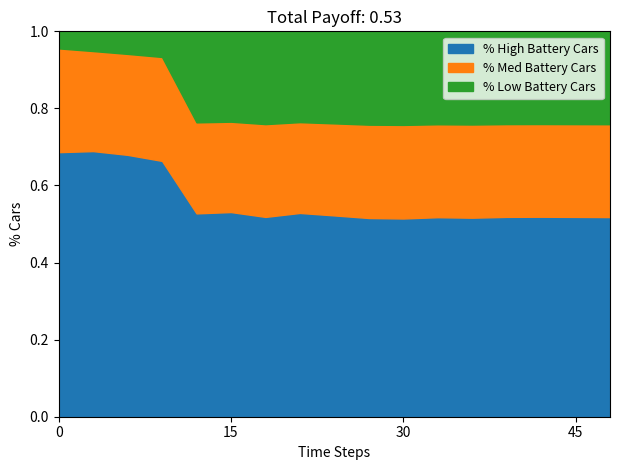

What is the total value across all series at 30?

1.0